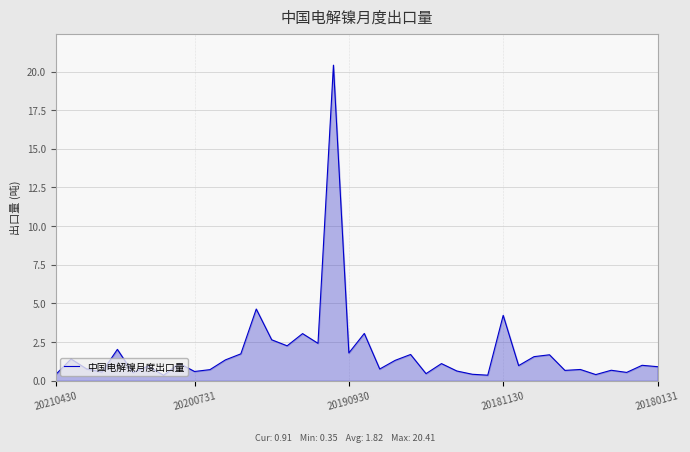

What is the maximum value shown in the chart?

20.4